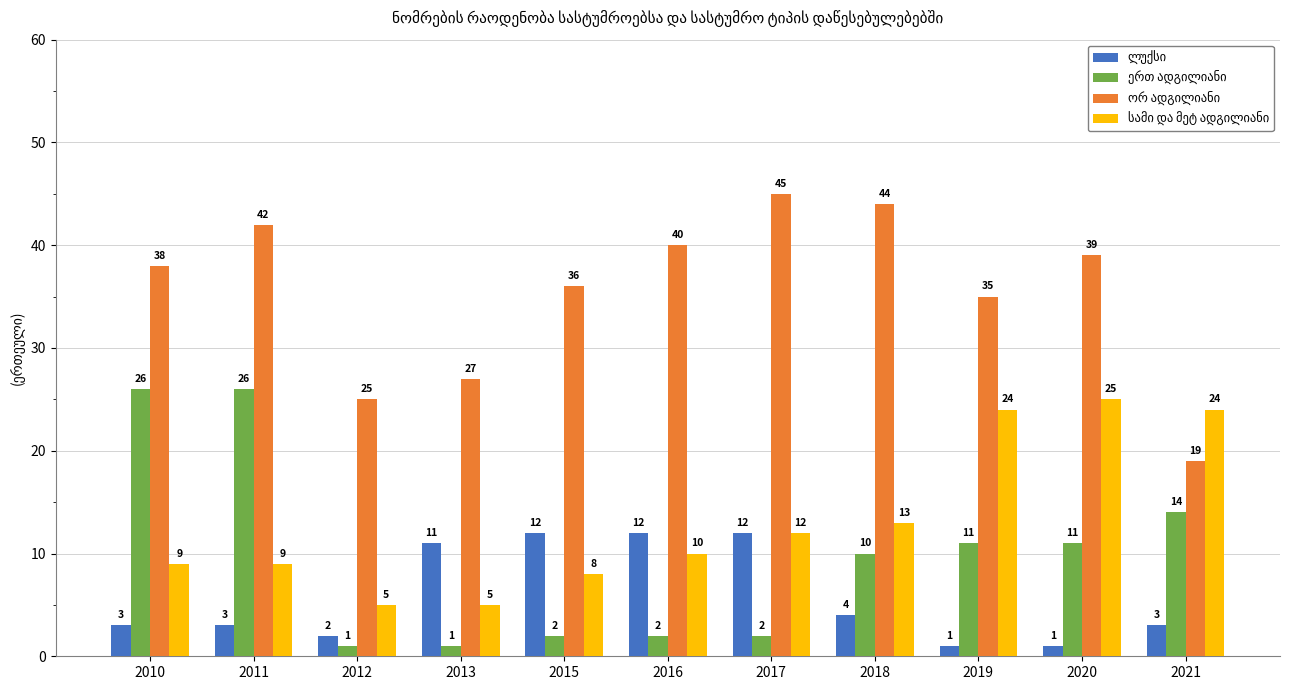

What is the difference between the highest and lowest values at 2013?

26